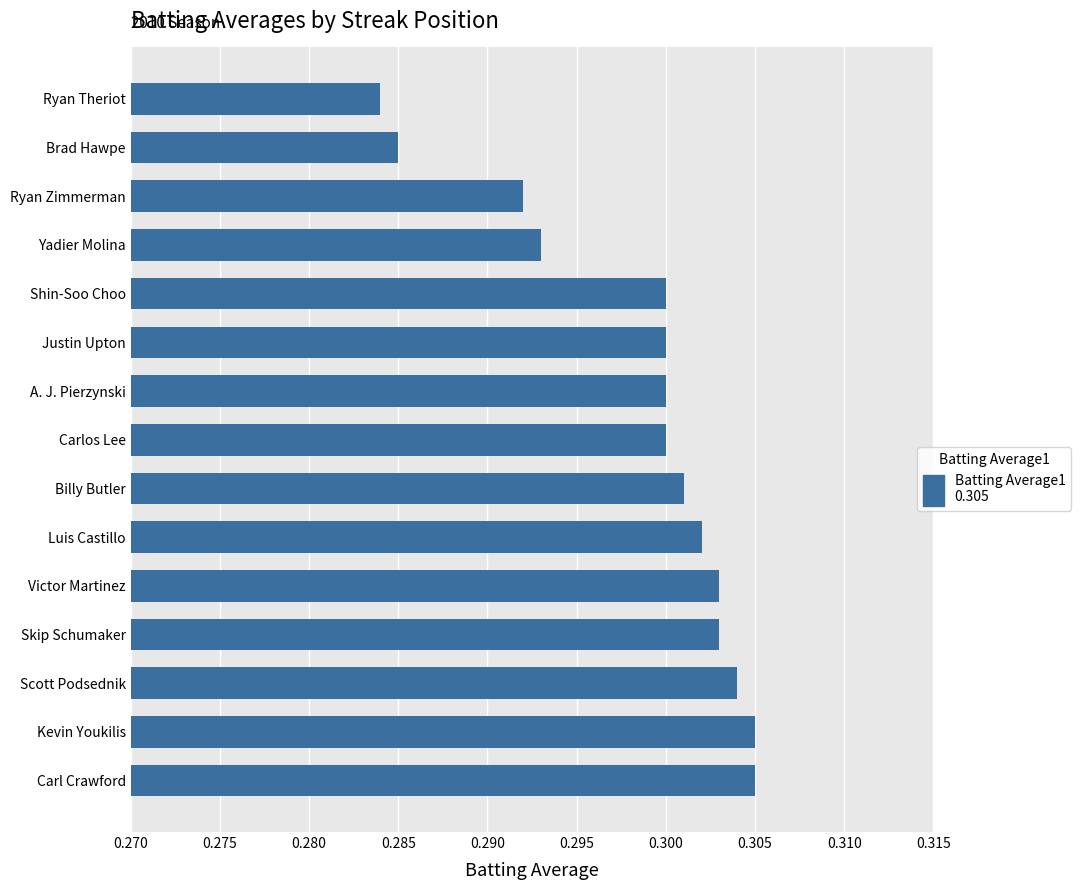

How many bars are there in total?

15